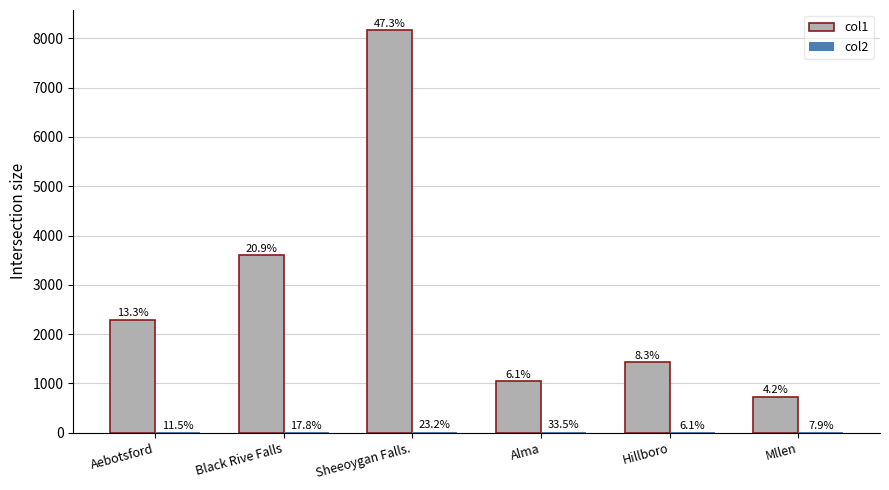

What is the label of the 6th bar from the left?

Mllen